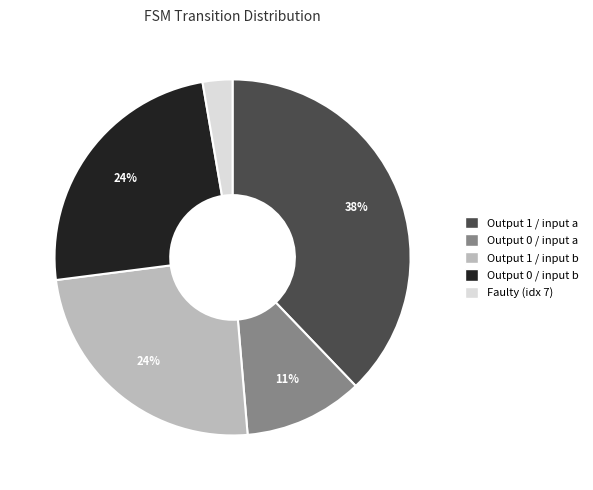

To the nearest percent, what is the difference between the largest and smallest slice percentages?

35%